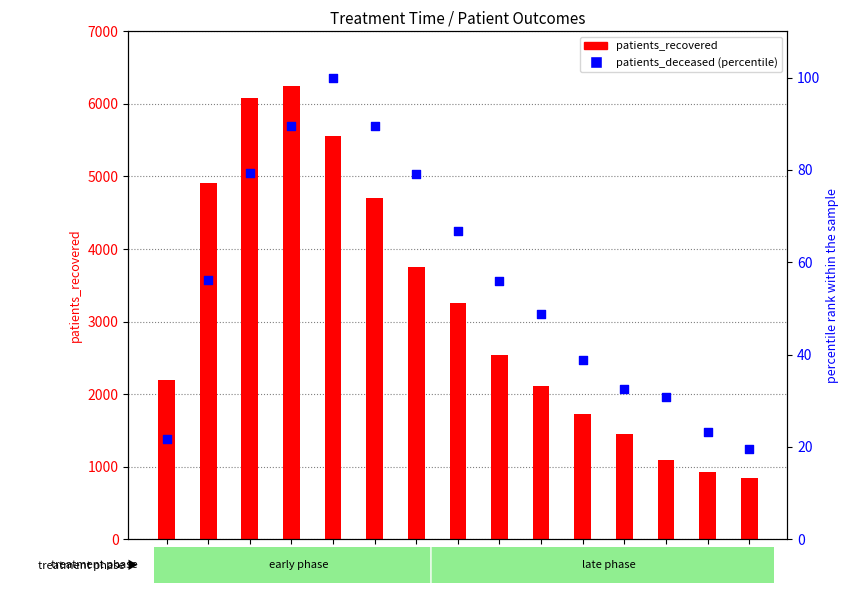

Which series has the widest spread of Y values?

patients_recovered